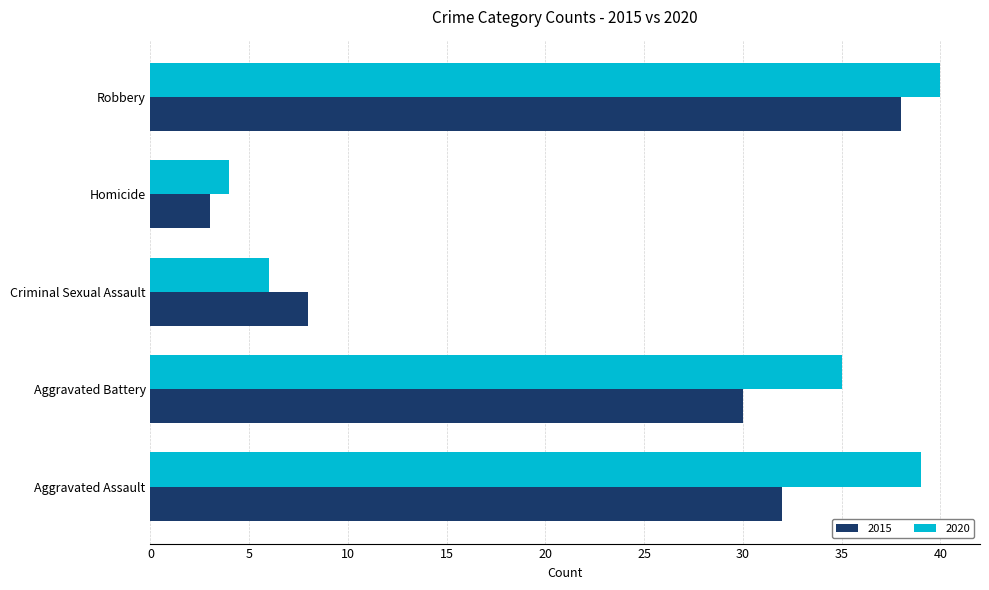

List the series in order of their peak value, highest first.

2020, 2015